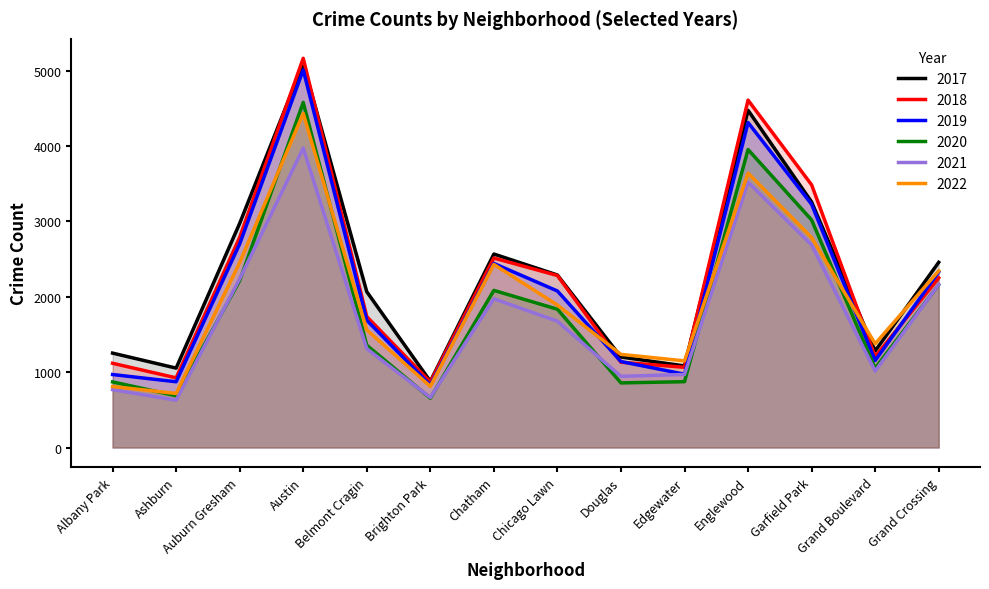

True or false: 2020 and 2017 cross at least once.

False